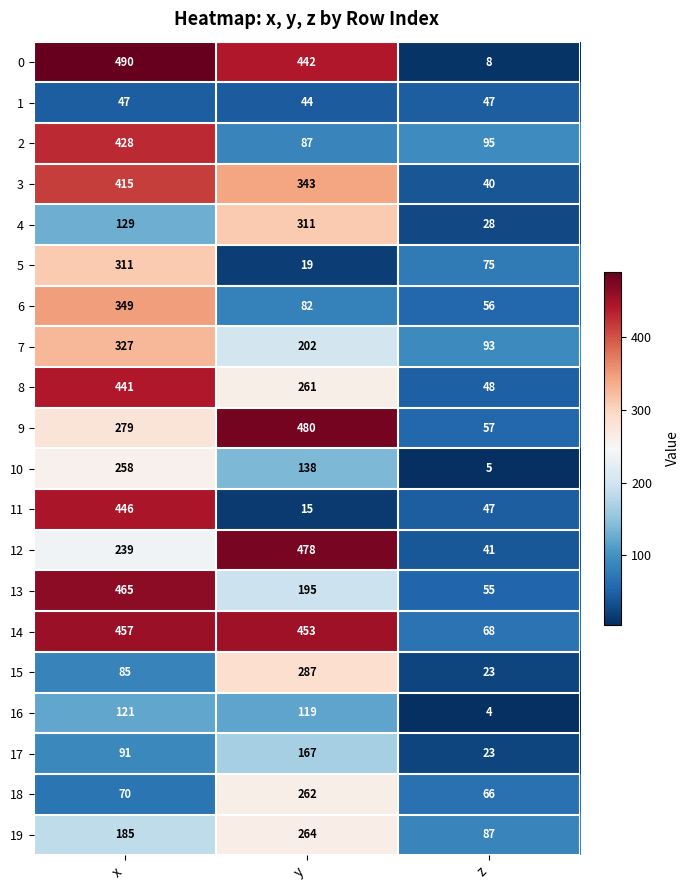

At which category is the sum across all series the highest?

x